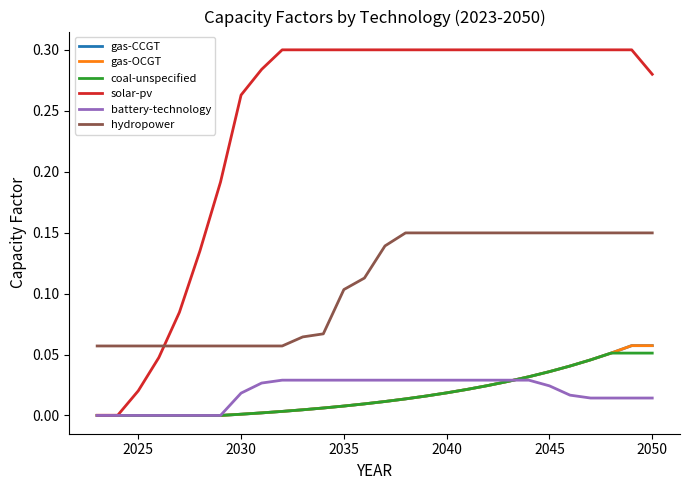

Is this an area chart (filled region under the line)?

No